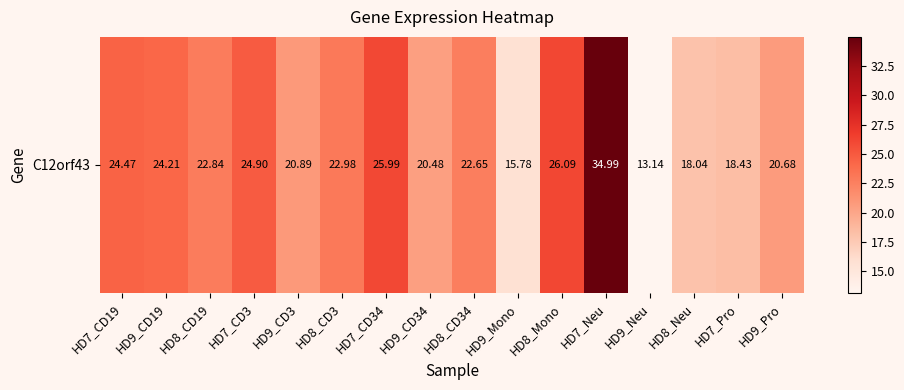

What is the difference between the second highest and minimum values?

12.9